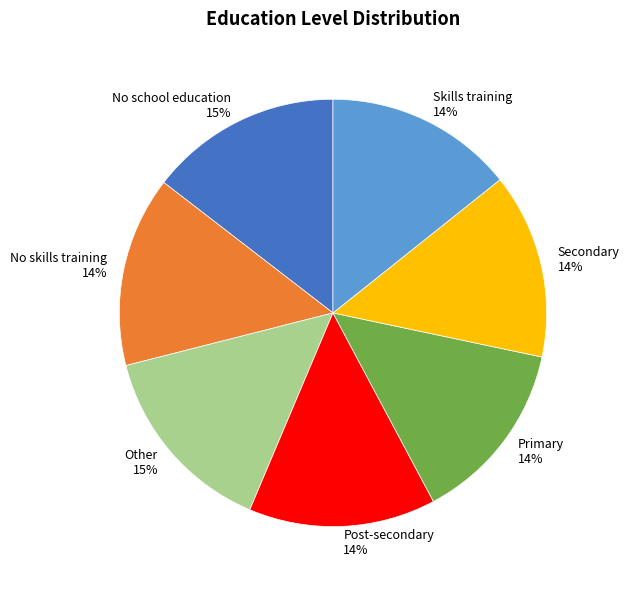

To the nearest percent, what portion does No school education 15% represent?

15%